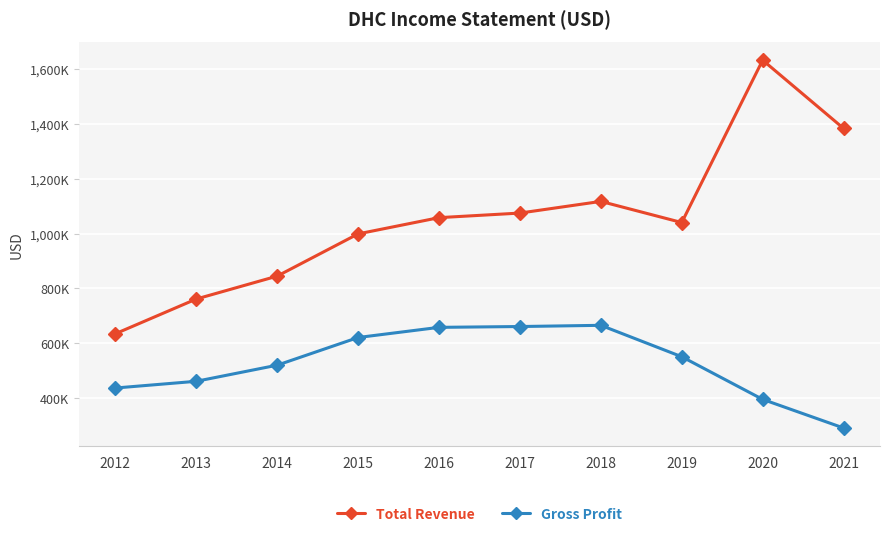

What is the average value of the Gross Profit series?

526340